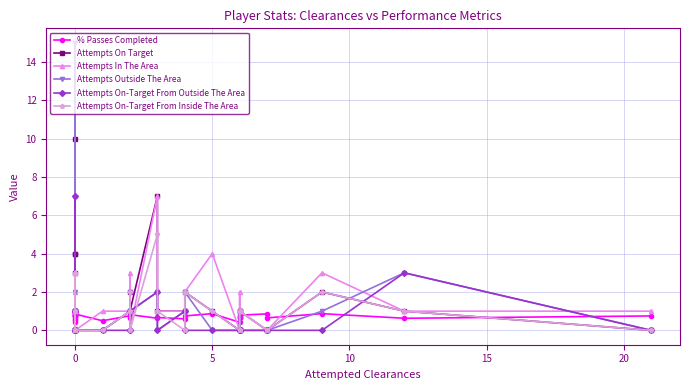

The value of % Passes Completed at 28 is 0.2. True or false?

False